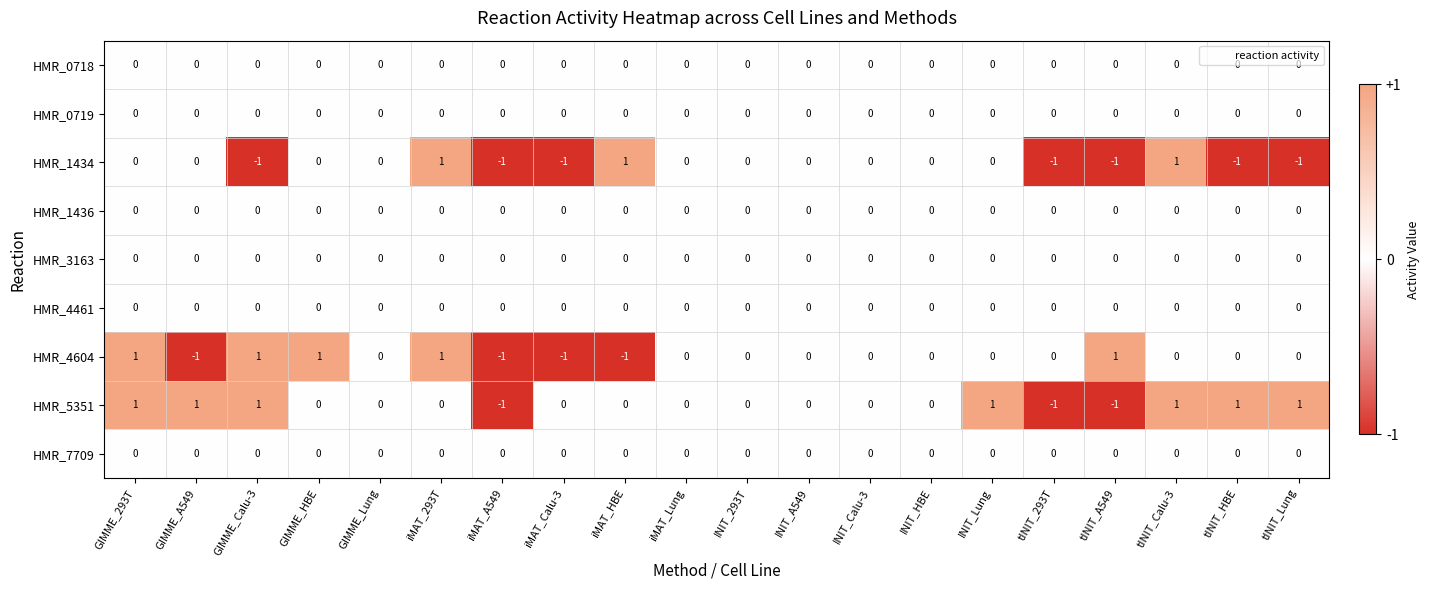

Count the HMR_4604 values in the range 0 to 1.

16